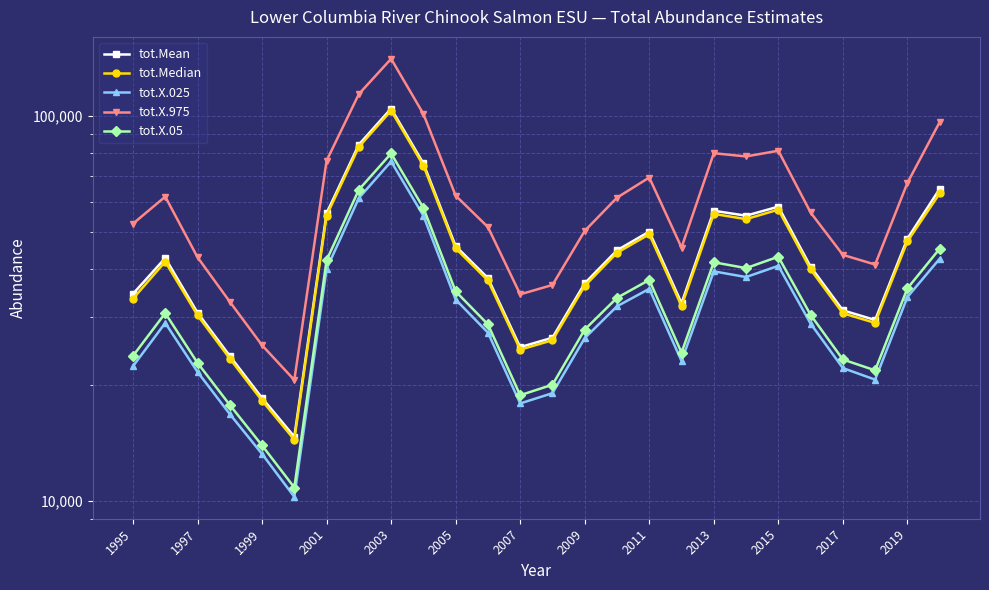

How many lines are shown in the chart?

5